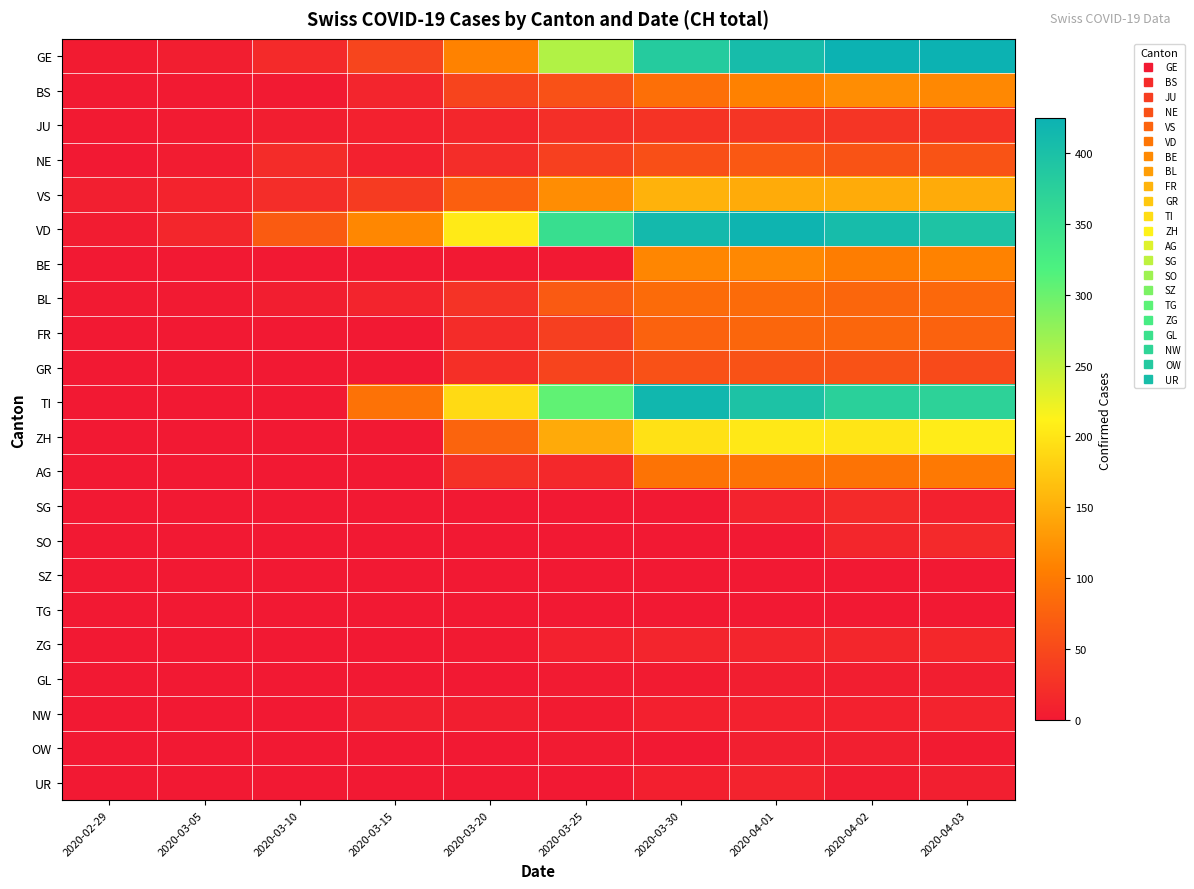

Which series changed the most between 2020-03-20 and 2020-04-01?

GE